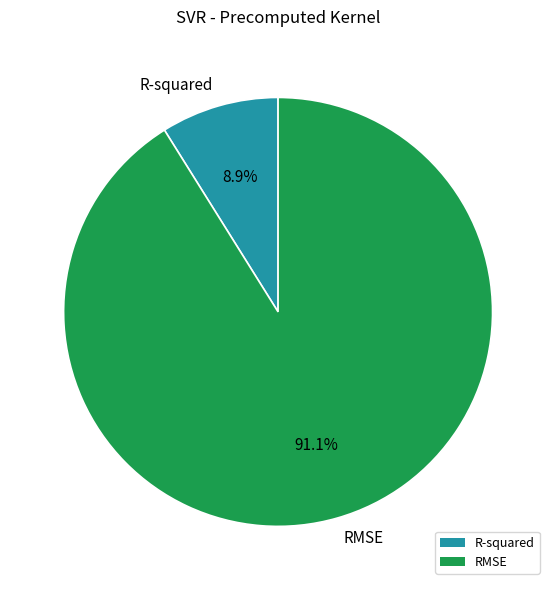

What is the smallest slice in the pie chart?

R-squared